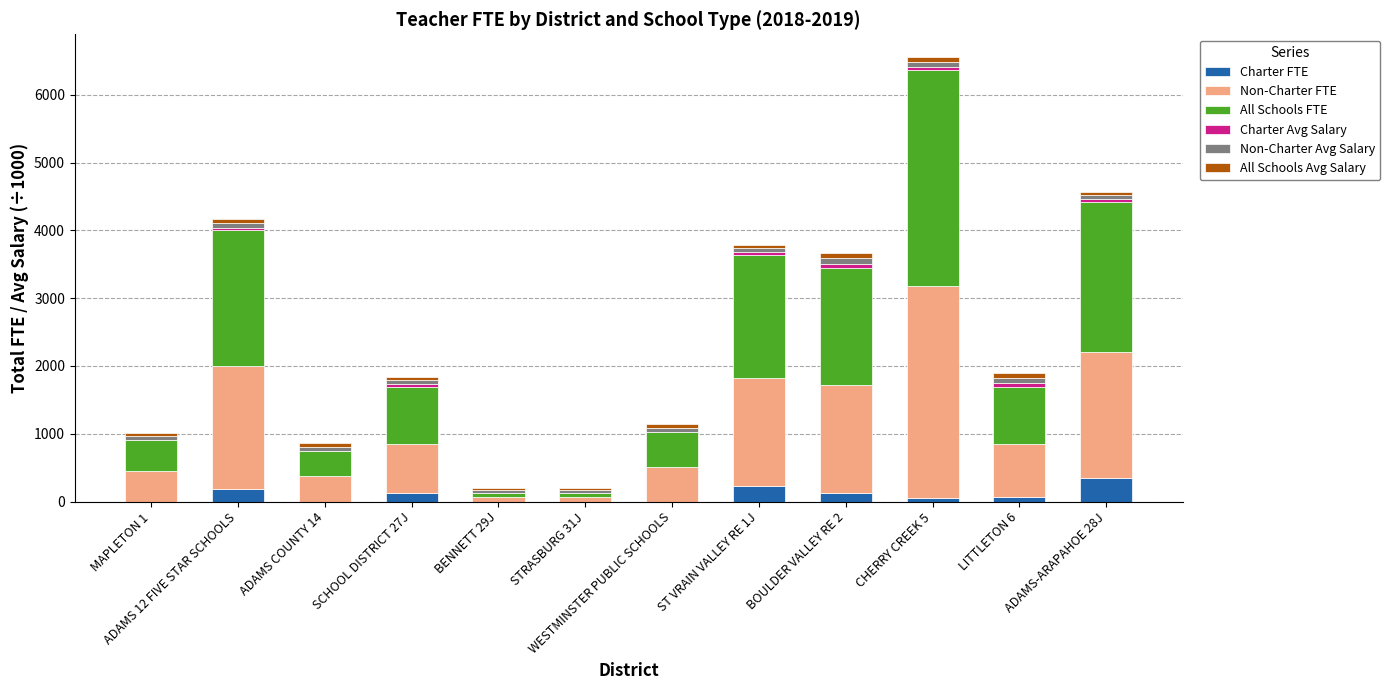

At which category is the sum across all series the highest?

CHERRY CREEK 5